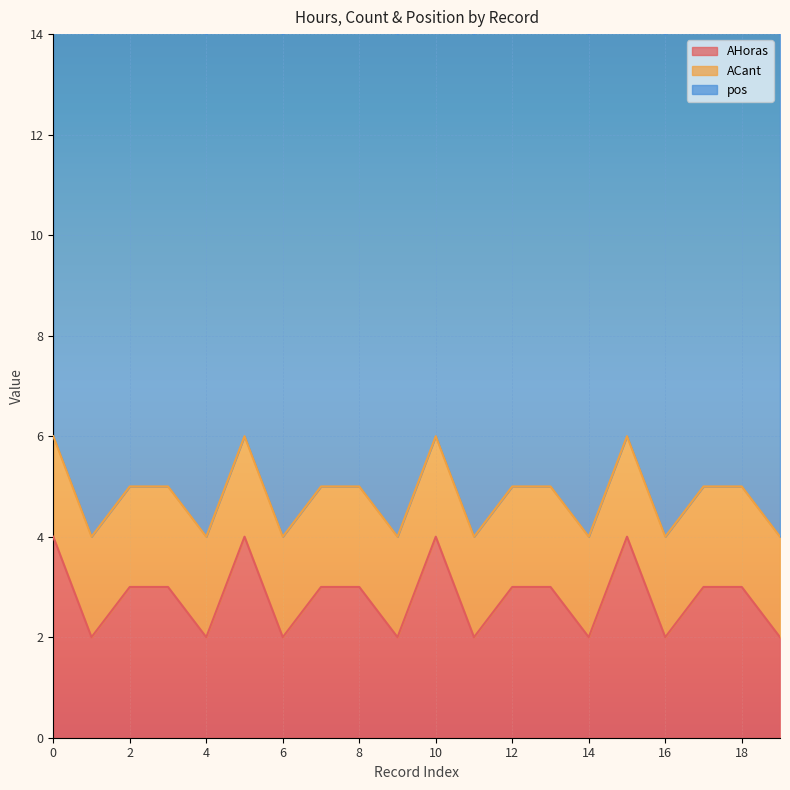

True or false: pos and ACant intersect in this chart.

False